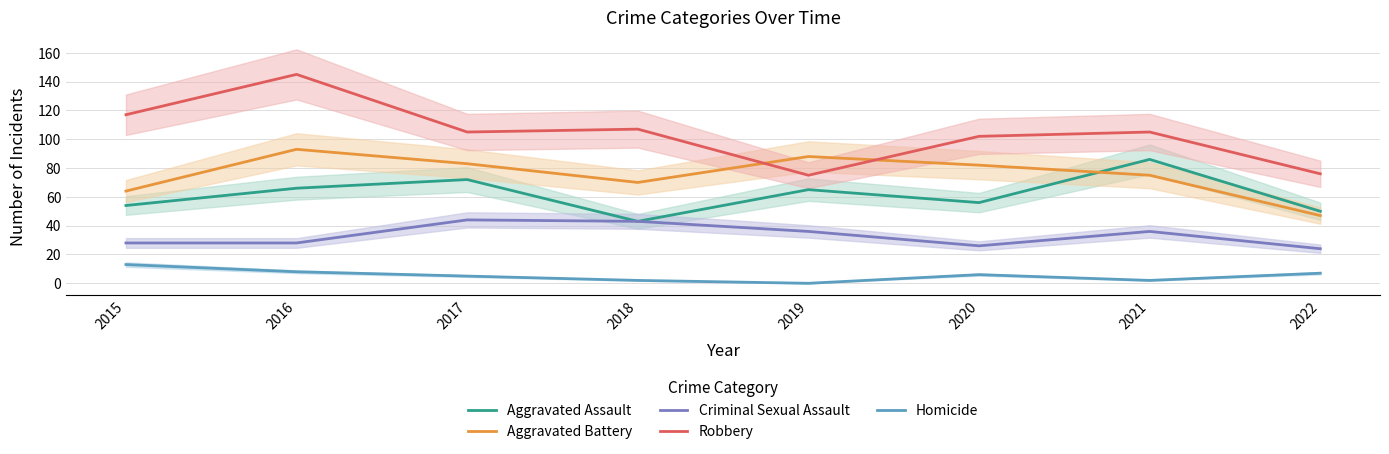

What is the difference between the highest and lowest values at 2022?

69